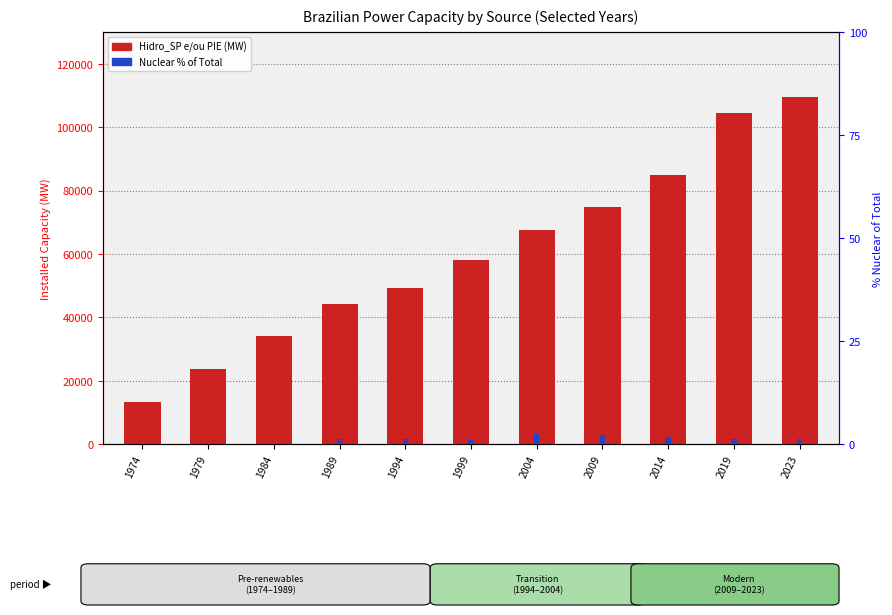

What are all the series names shown in the legend?

Hidro_SP e/ou PIE, Nuclear (% of Total)